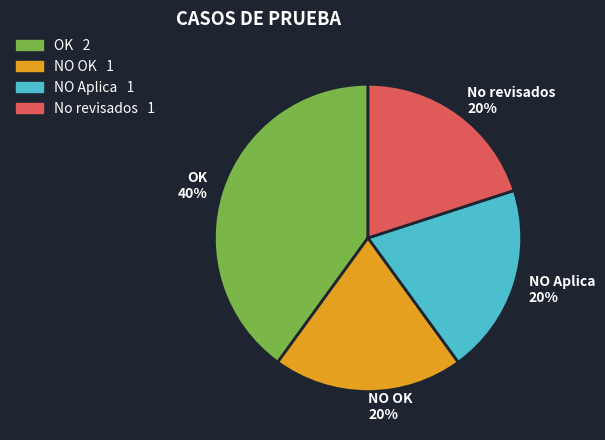

Do OK and No revisados together represent more than half of the pie?

Yes